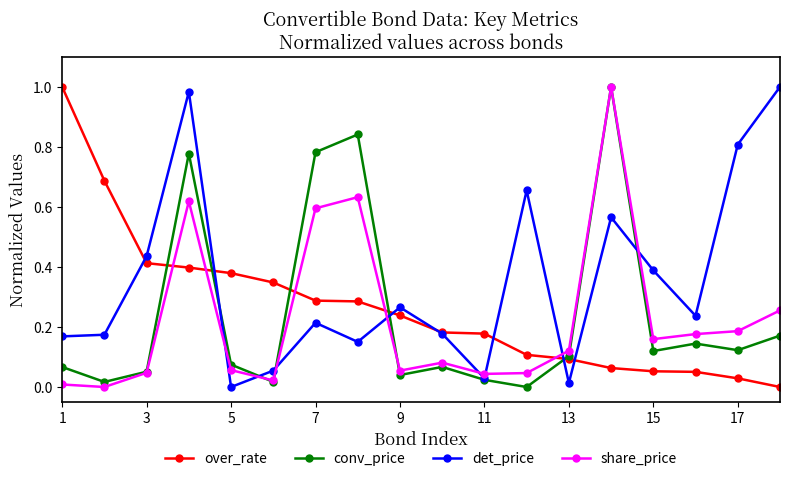

Which series has the largest total across all categories?

det_price